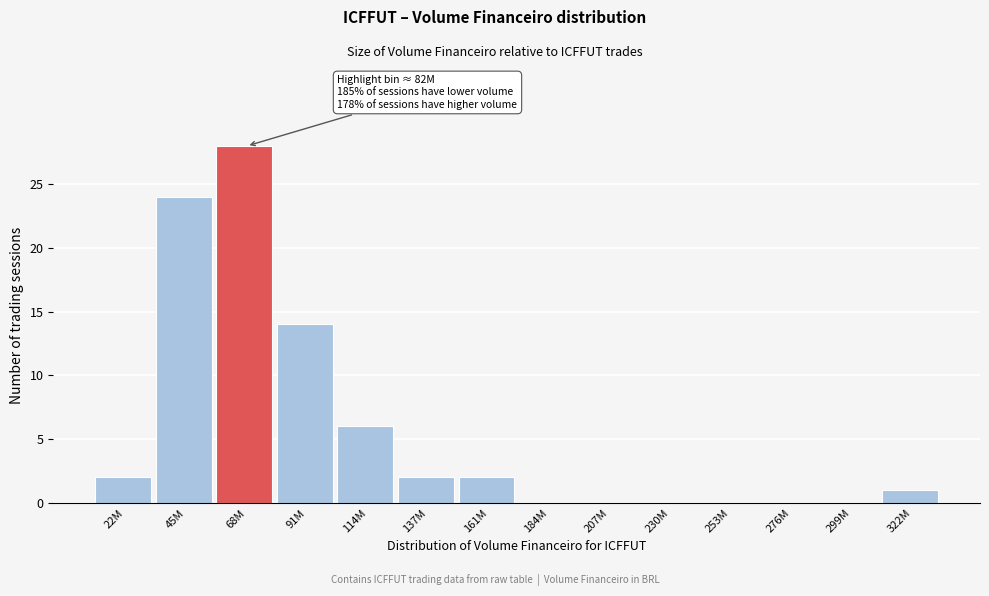

Reading right to left, extract all data points from this chart.

322M=1	299M=0	276M=0	253M=0	230M=0	207M=0	184M=0	161M=2	137M=2	114M=6	91M=14	68M=28	45M=24	22M=2